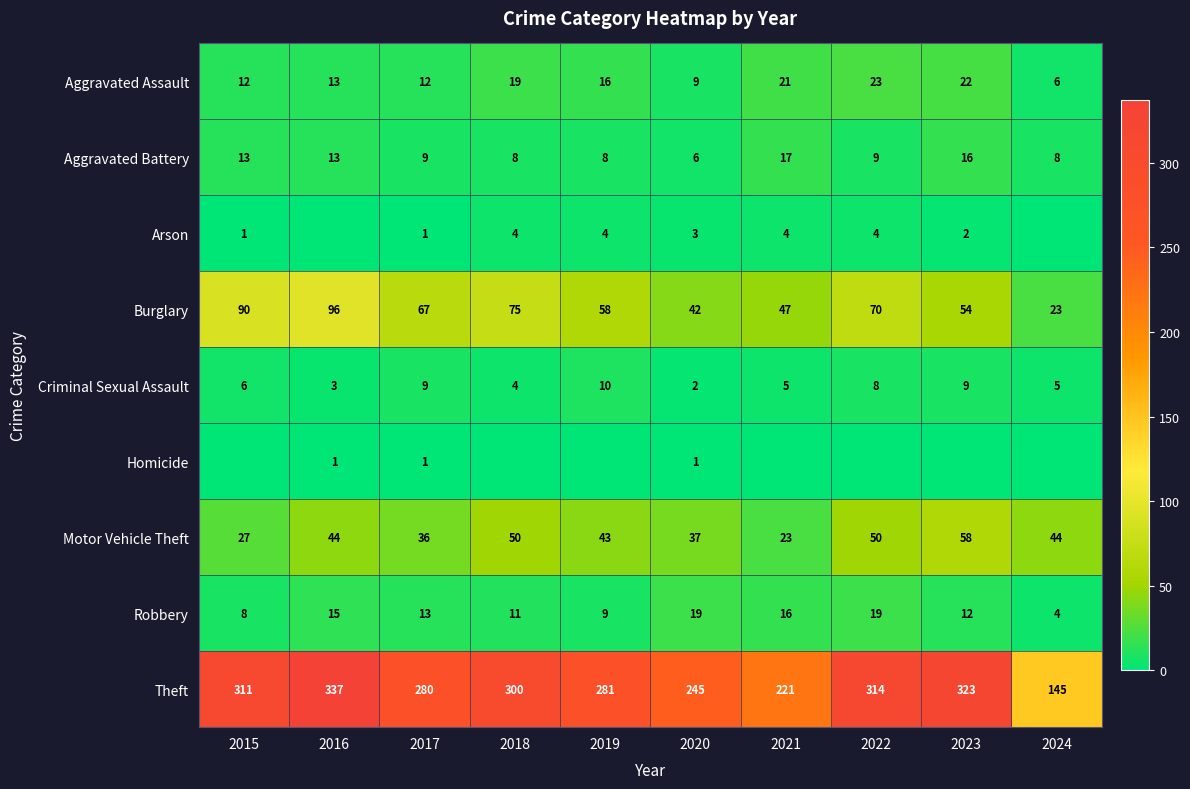

What is the lowest value of the Aggravated Assault series?

6